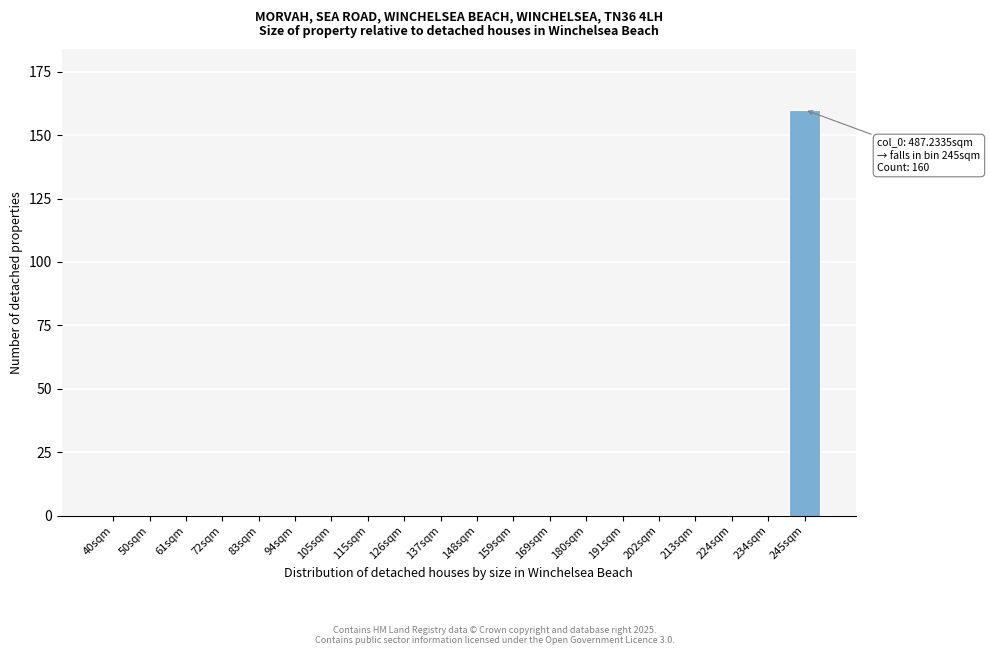

Reading right to left, what are all the values shown in this chart?

245sqm=160	234sqm=0	224sqm=0	213sqm=0	202sqm=0	191sqm=0	180sqm=0	169sqm=0	159sqm=0	148sqm=0	137sqm=0	126sqm=0	115sqm=0	105sqm=0	94sqm=0	83sqm=0	72sqm=0	61sqm=0	50sqm=0	40sqm=0